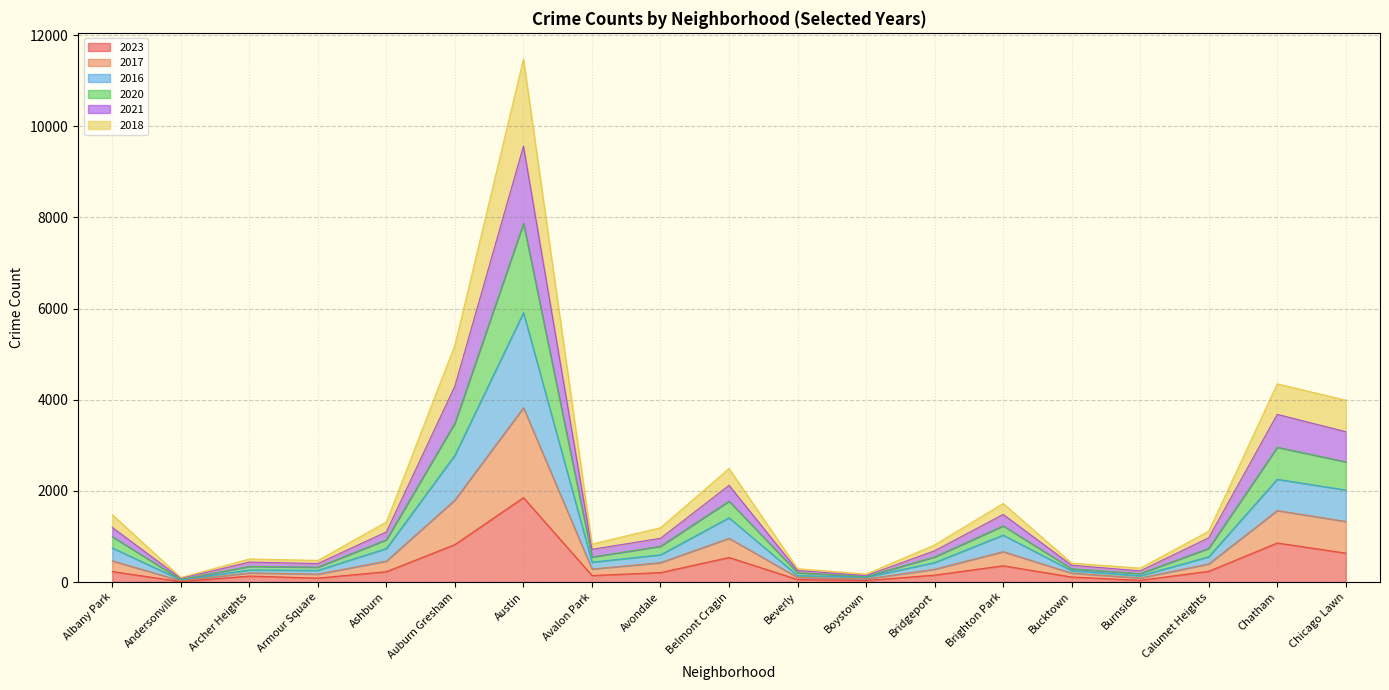

True or false: 2018 and 2016 cross at least once.

False